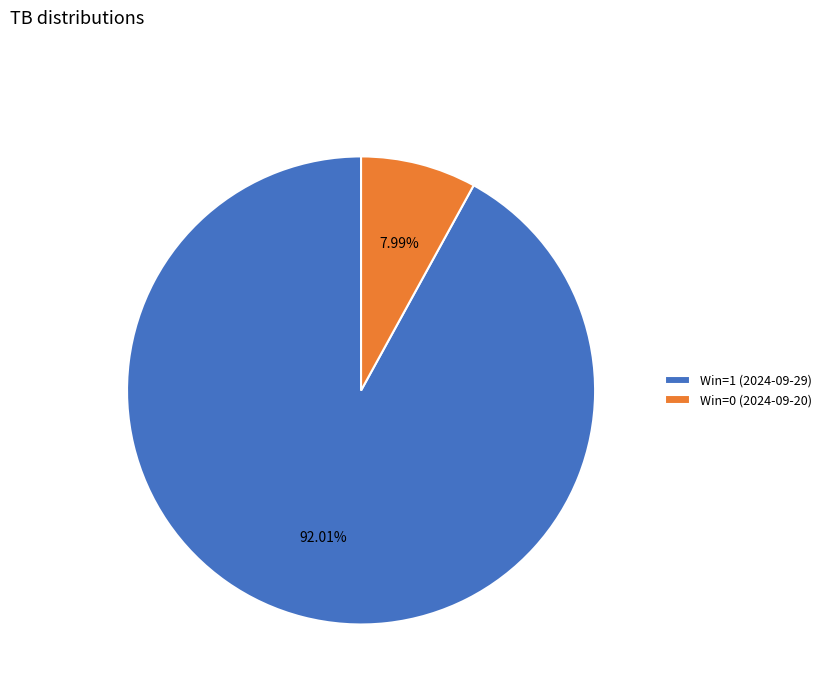

Combined, do Win=0 (2024-09-20) and Win=1 (2024-09-29) account for over 50%?

Yes